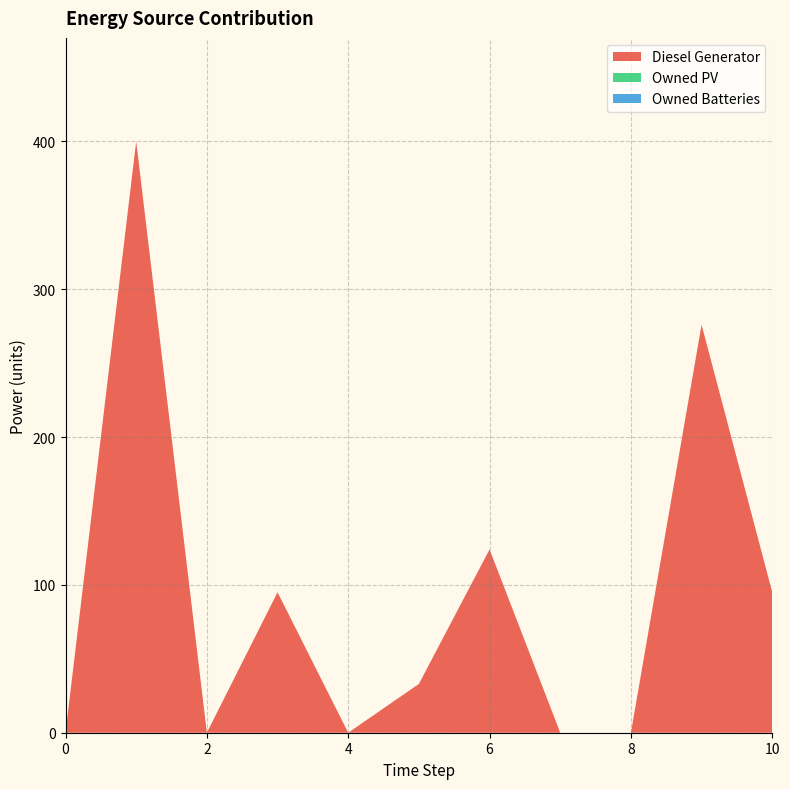

Reading left to right, transcribe all the data shown in this chart.

Diesel Generator: 0	400	0	95	0	33	124	0	0	276	95
Owned PV: 0	0	0	0	0	0	0	0	0	0	0
Owned Batteries: 0	0	0	0	0	0	0	0	0	0	0